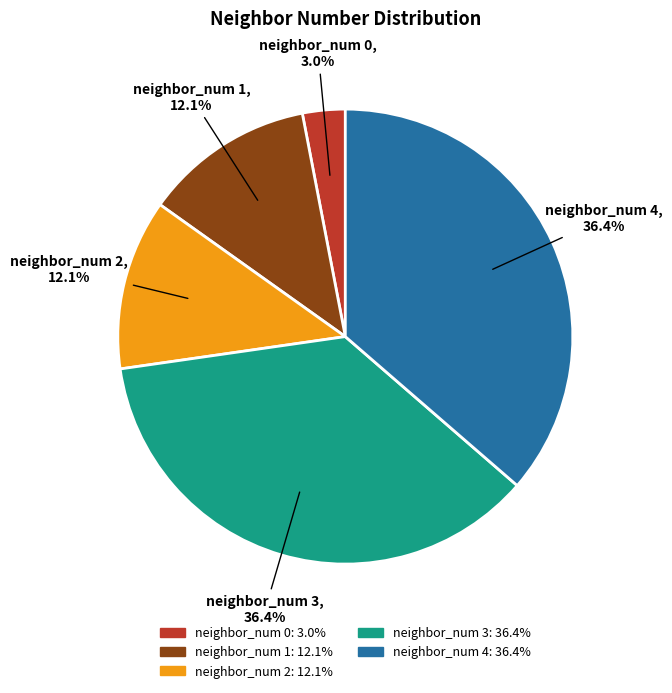

Is there any slice that represents more than half of the pie?

No